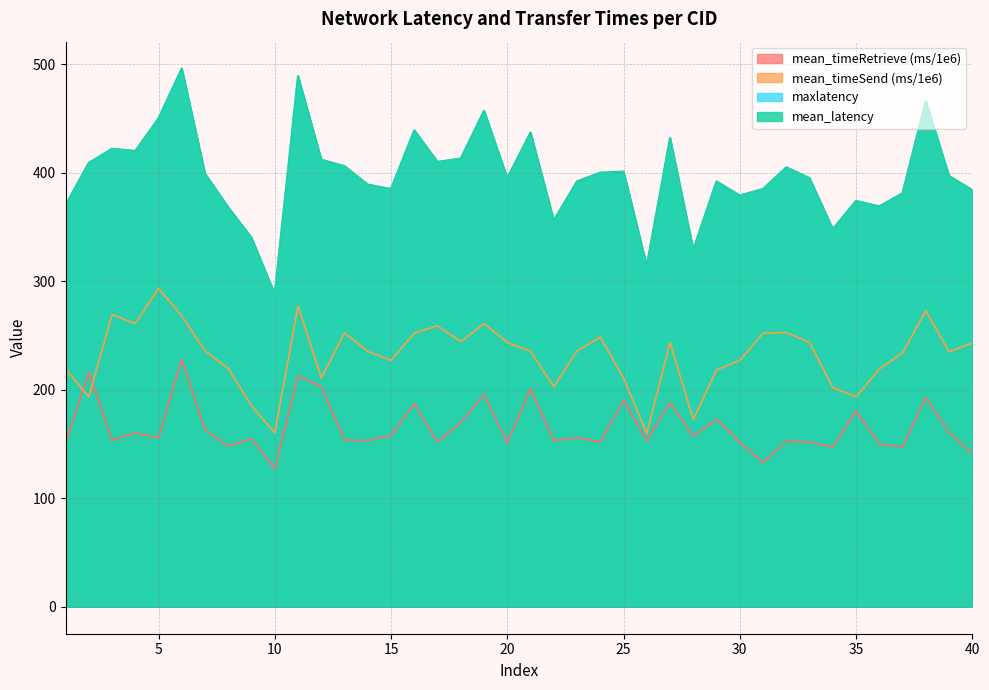

At which label does mean_timeSend reach its minimum?

26